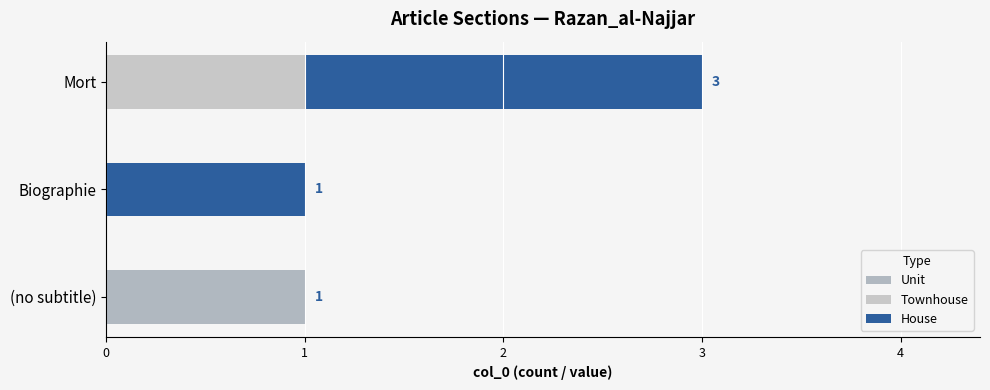

At which category is the sum across all series the highest?

Mort